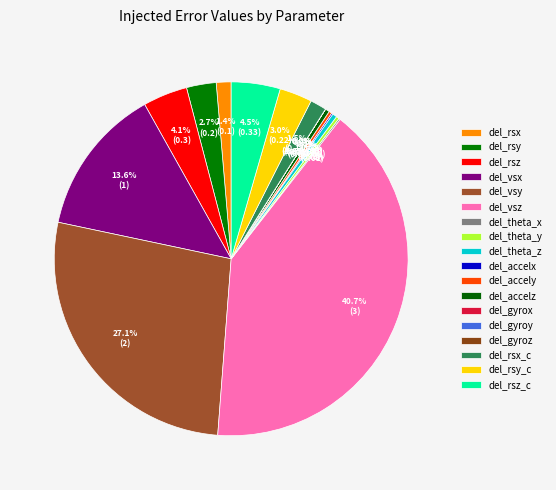

Is it true that del_accelx is 0% of the pie?

True